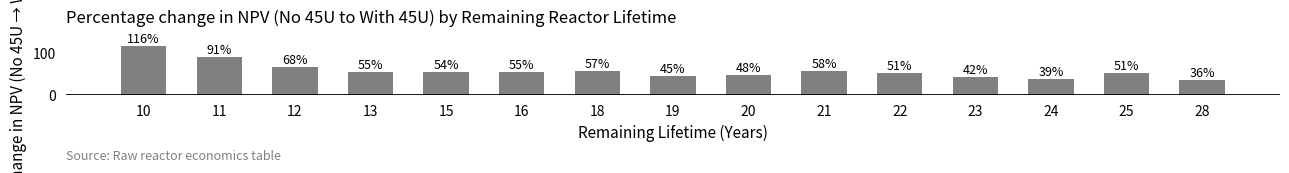

How many bars are there in total?

15